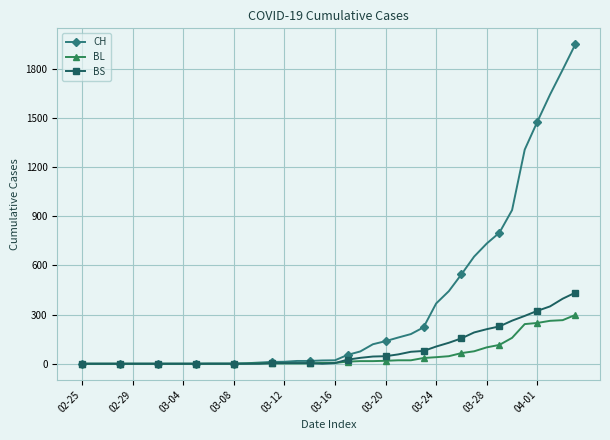

Which series has the largest total across all categories?

CH